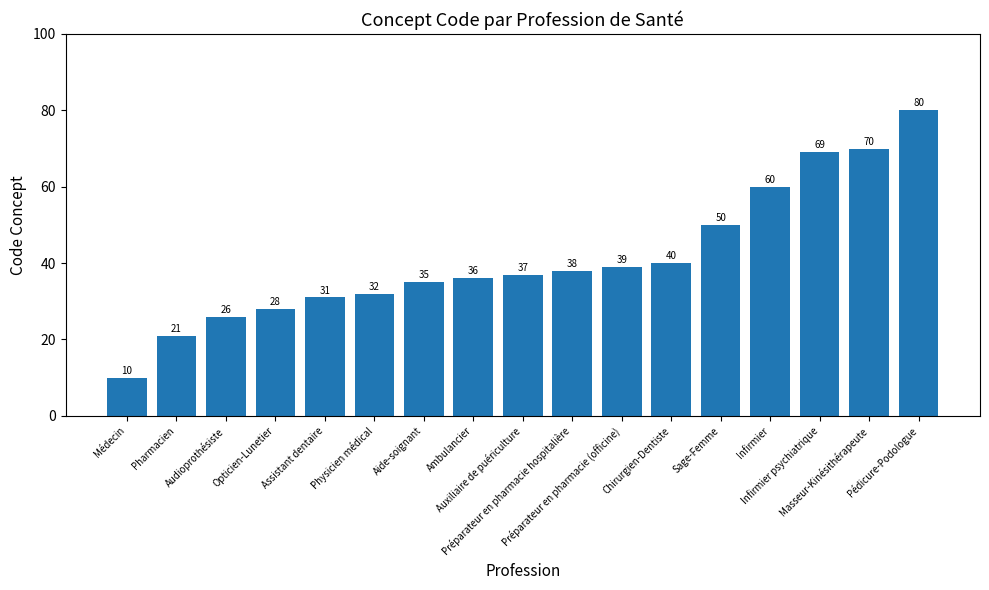

Are the bars horizontal?

No